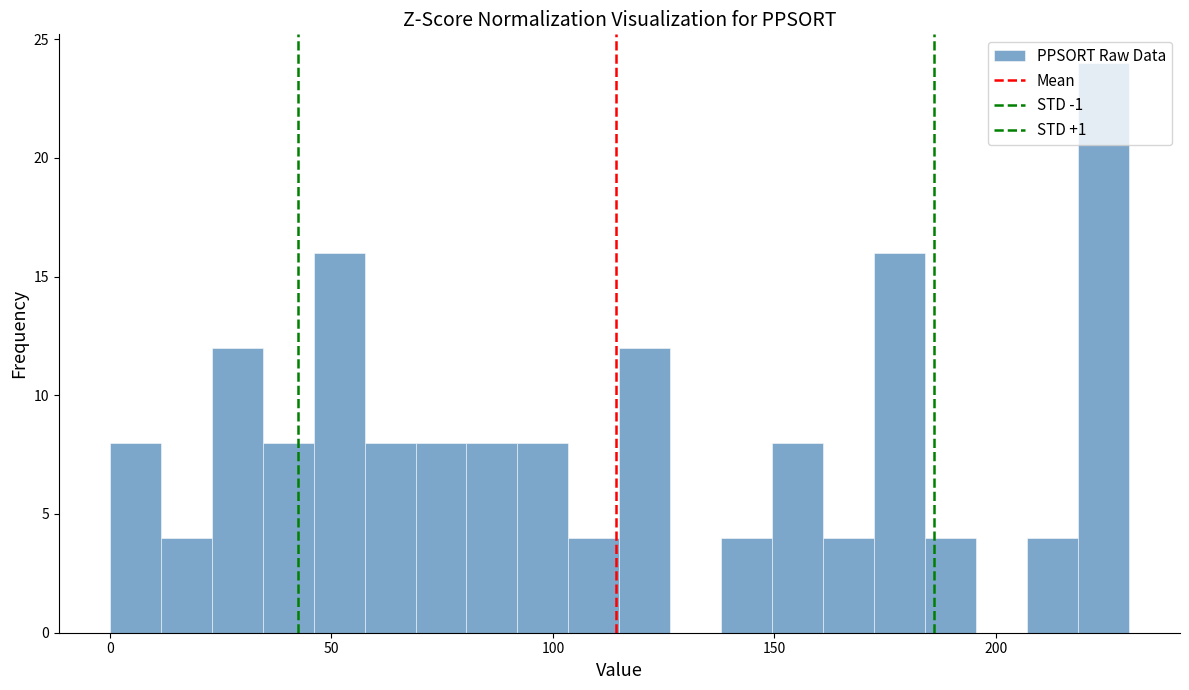

Around what value on the x-axis is the tallest bar? Give the approximate position of its centre, as read against the axis.

225